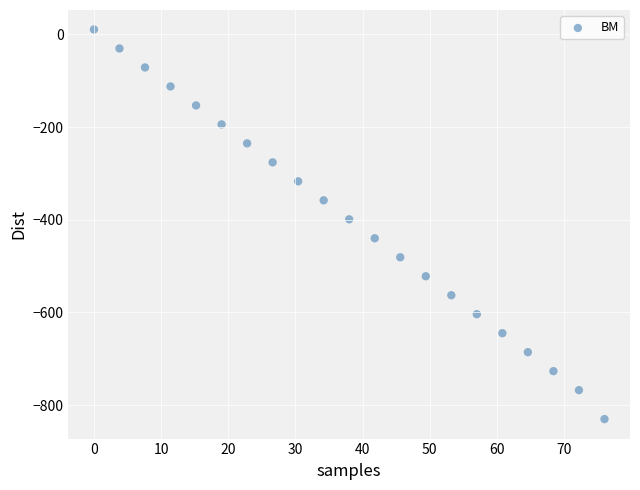

What is the range of X values (max minus min)?

76.0